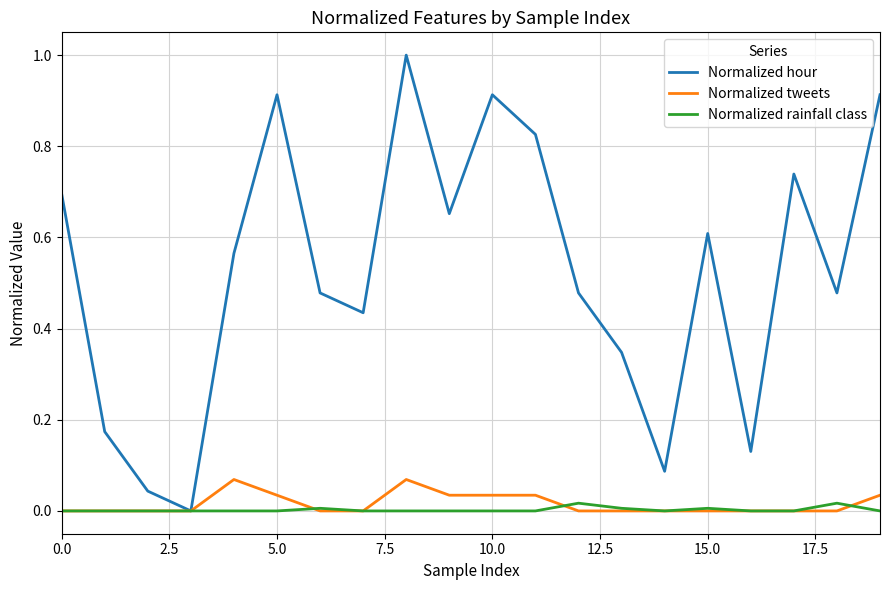

Rank the series by their maximum value, from lowest to highest.

Normalized rainfall class, Normalized tweets, Normalized hour